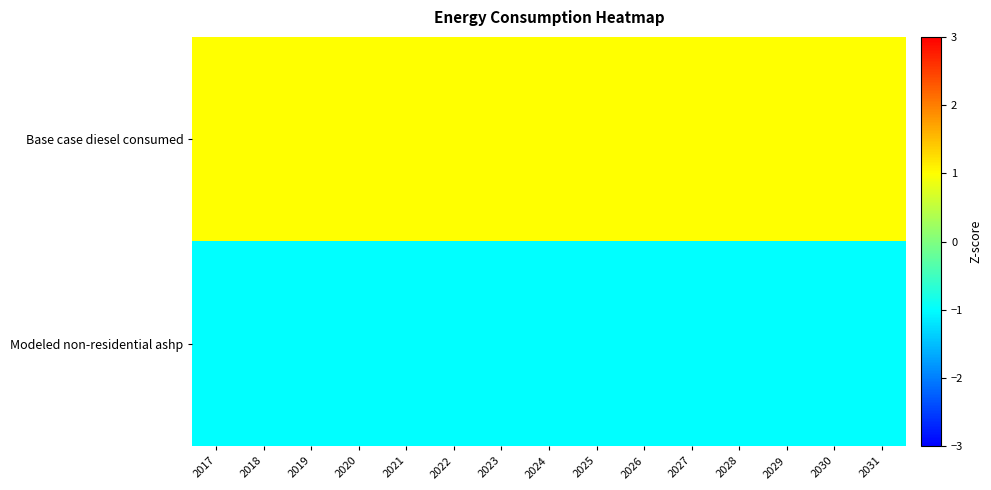

How many distinct data groups are displayed?

2